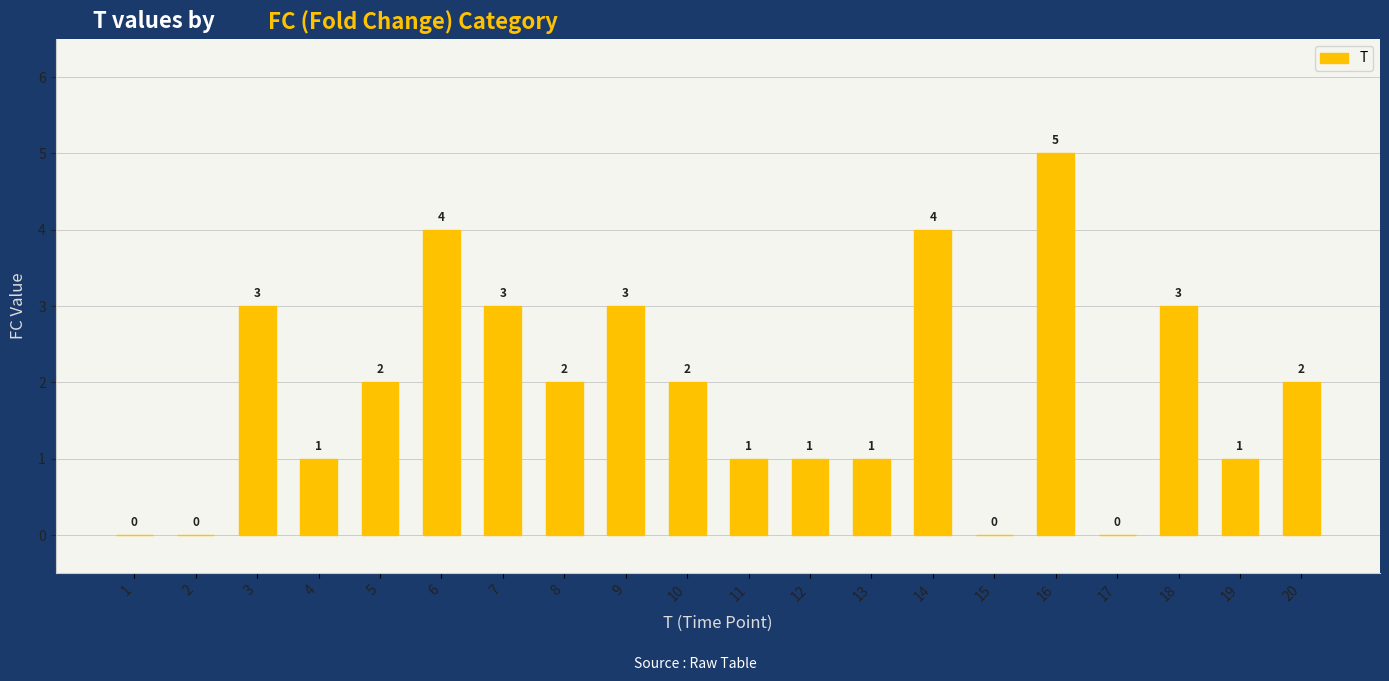

Reading right to left, what are all the values shown in this chart?

2	1	3	0	5	0	4	1	1	1	2	3	2	3	4	2	1	3	0	0